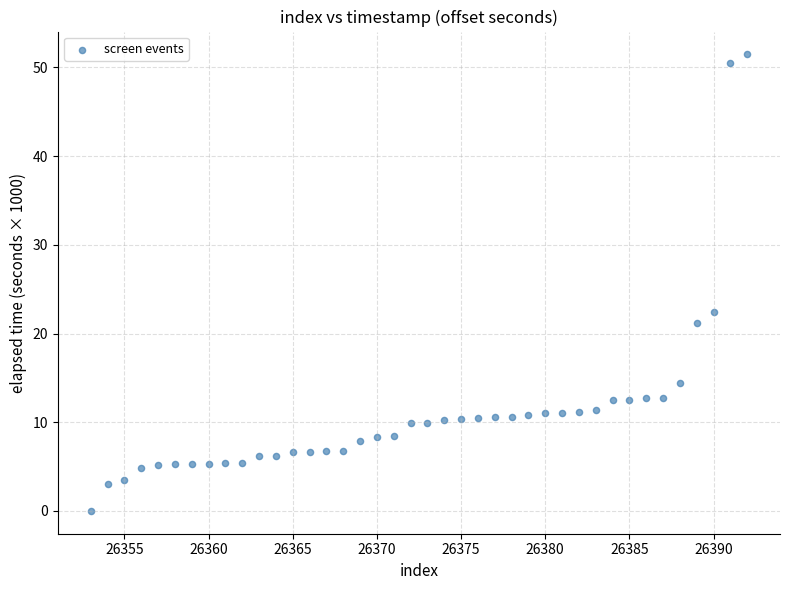

What Y value in the scatter plot is closest to 25?

22.4